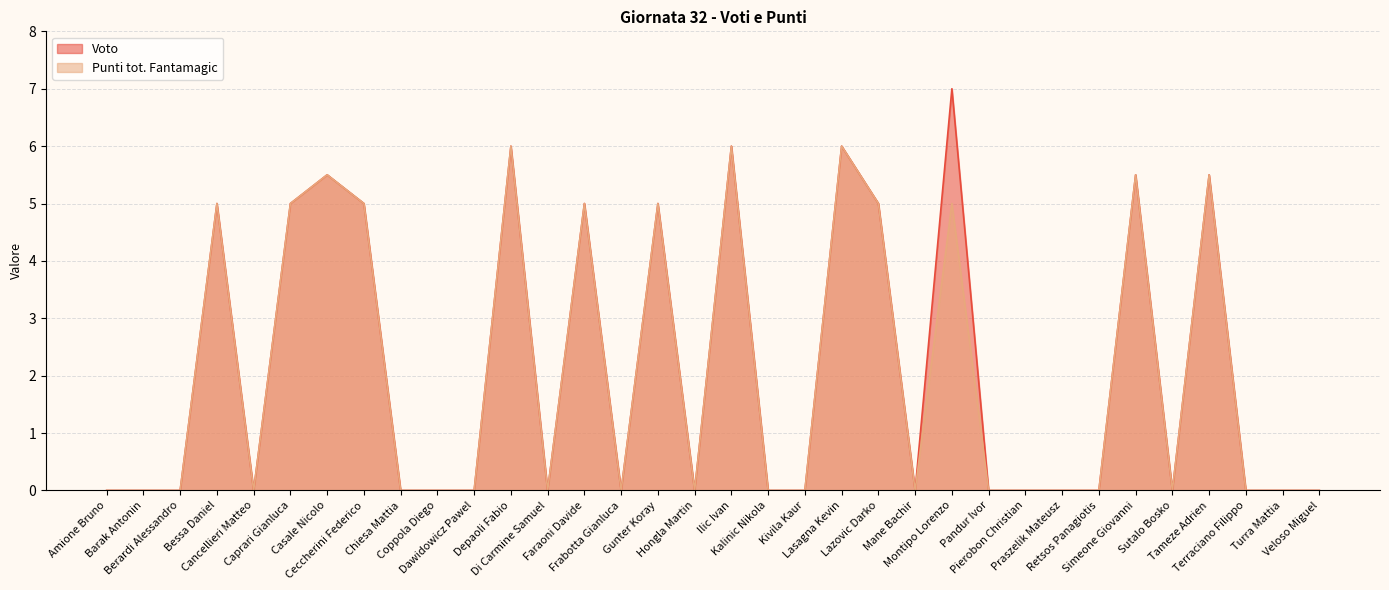

What is the greatest value displayed?

7.0